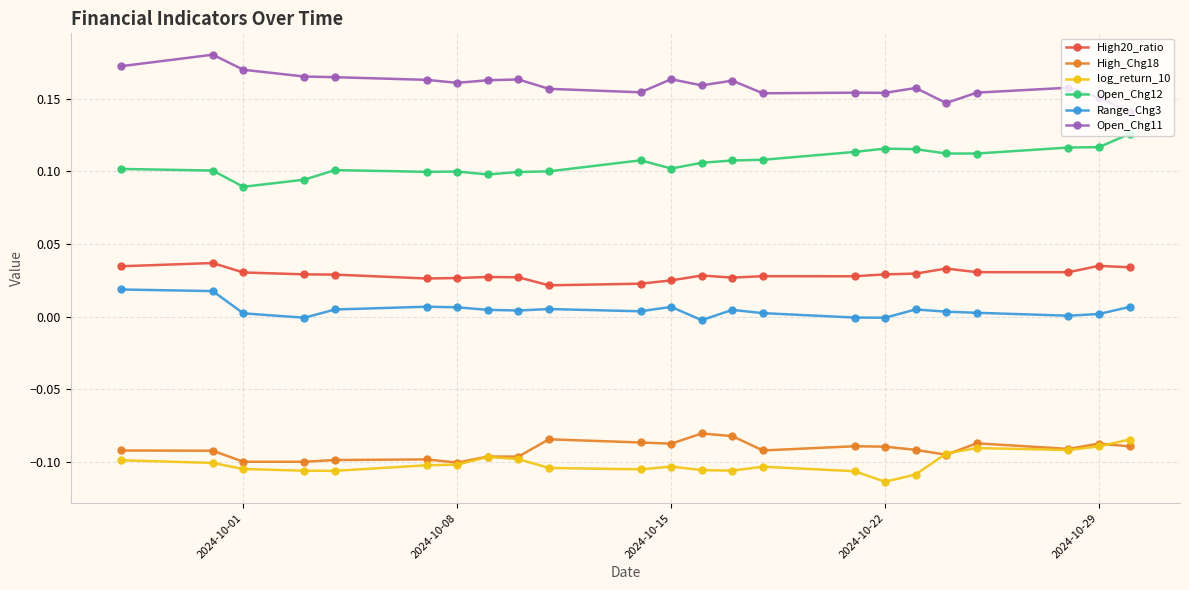

True or false: High20_ratio and Range_Chg3 cross at least once.

False